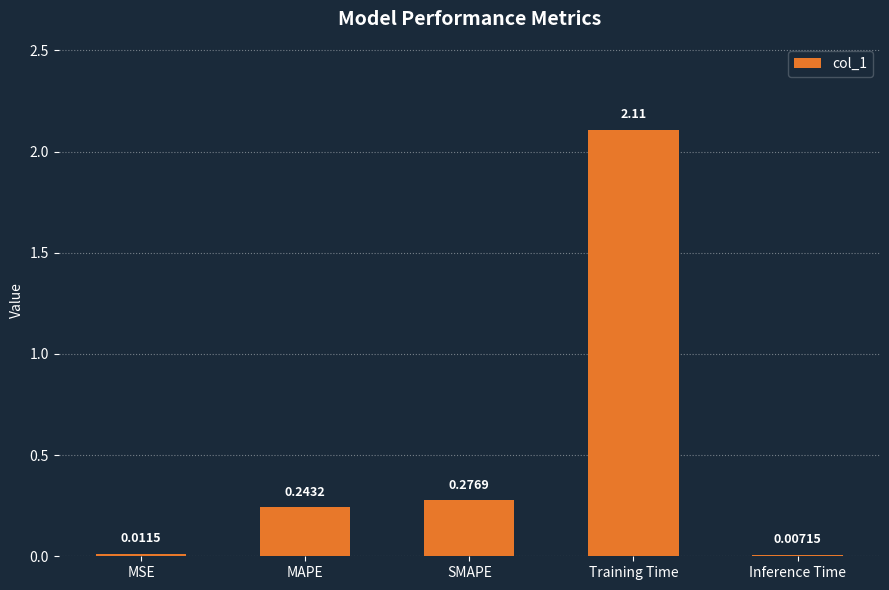

At which category does the chart reach its peak across all series?

Training Time